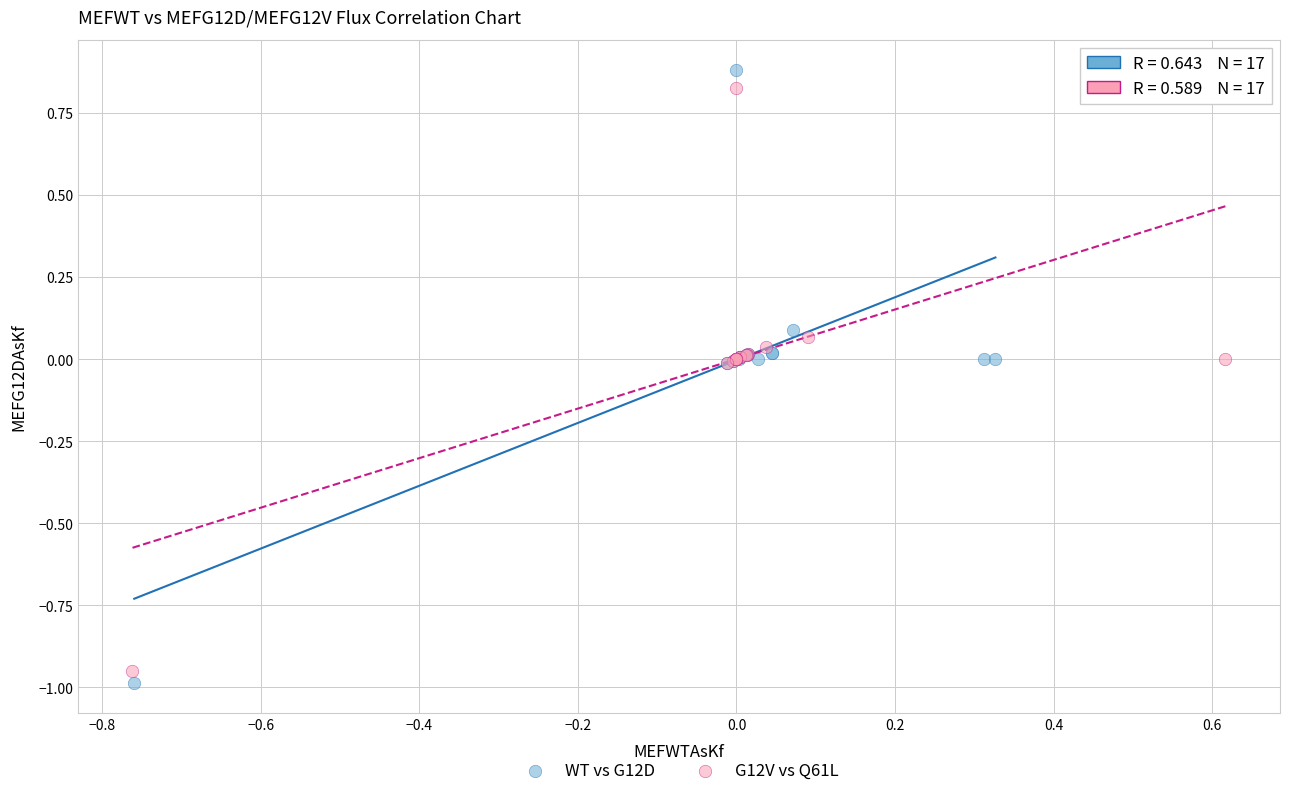

Which series has the widest spread of Y values?

WT vs G12D